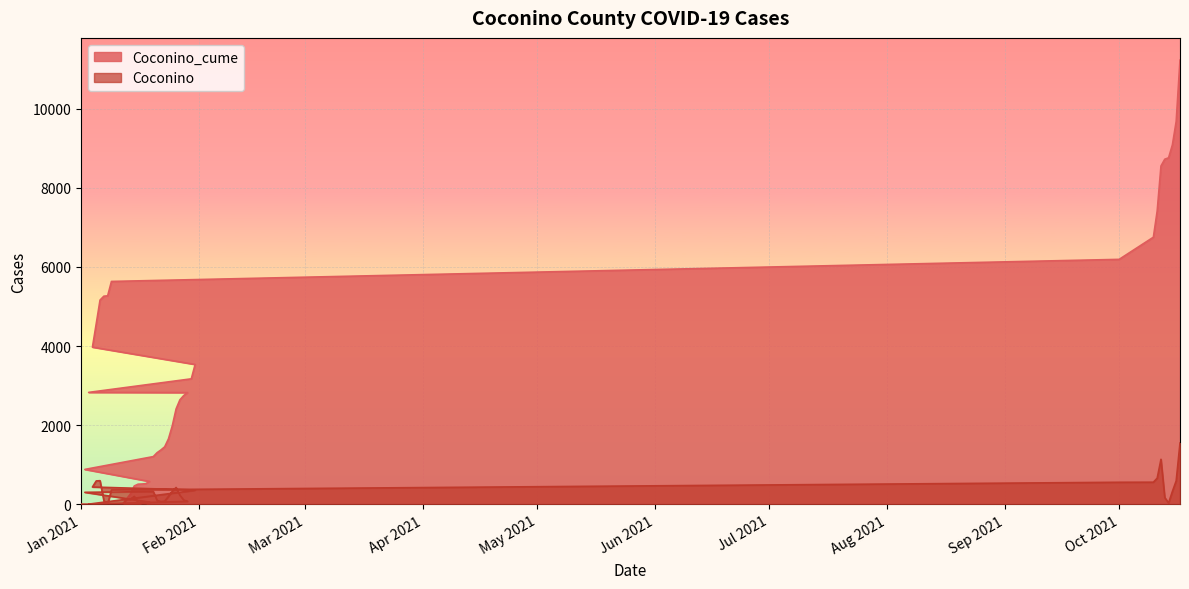

Reading left to right, transcribe all the data shown in this chart.

Coconino_cume: 1	2	3	10	139	264	465	510	514	522	579	883	1207	1306	1374	1454	1657	1986	2412	2642	2750	2825	2830	3173	3536	3974	4566	5164	5262	5271	5635	6193	6753	7415	8554	8725	8760	9087	9681	11230
Coconino: 0	1	1	7	129	125	201	45	4	8	57	304	324	99	68	80	203	329	426	230	108	75	5	343	363	438	592	598	98	9	364	558	560	662	1139	171	35	327	594	1549